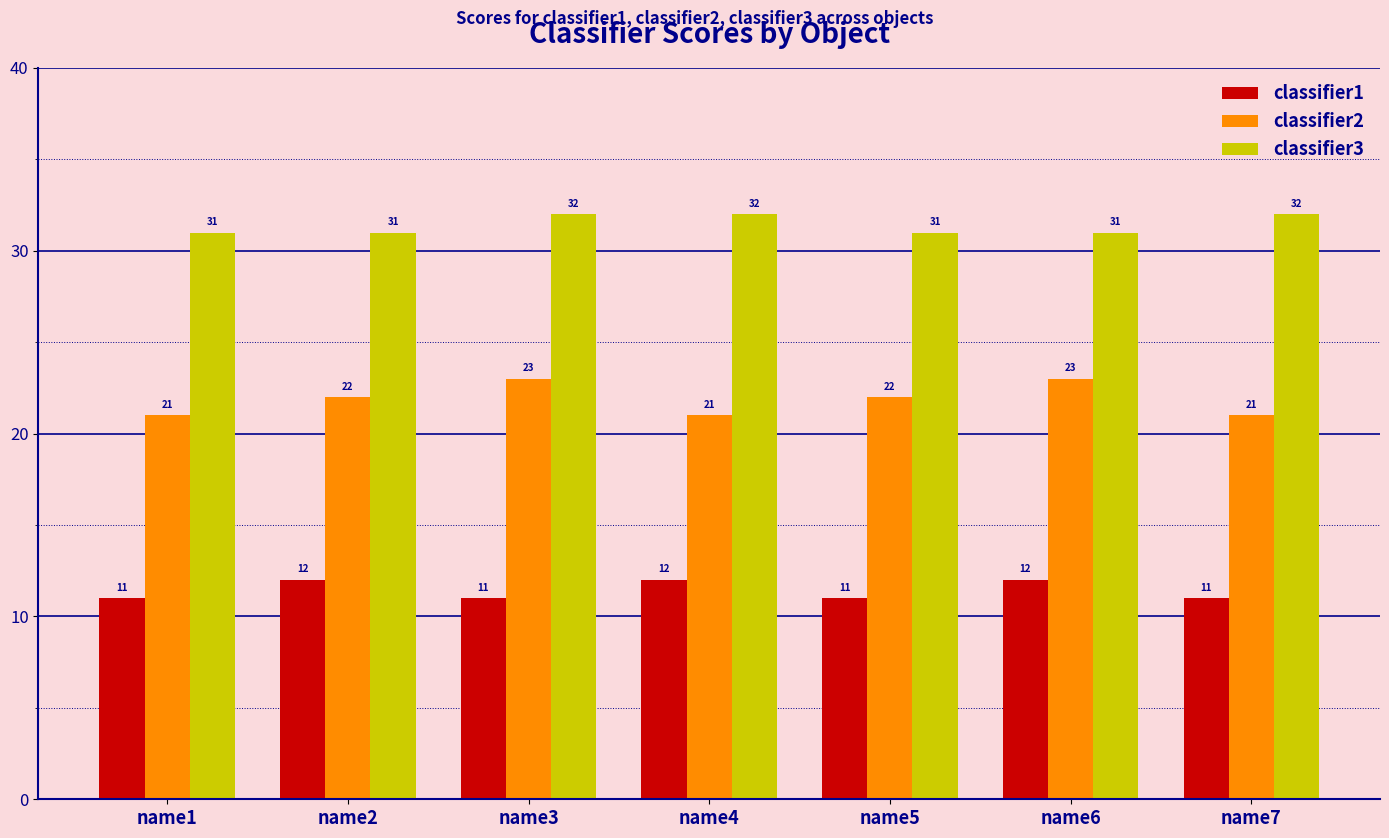

Rank the series by their average value, from lowest to highest.

classifier1, classifier2, classifier3